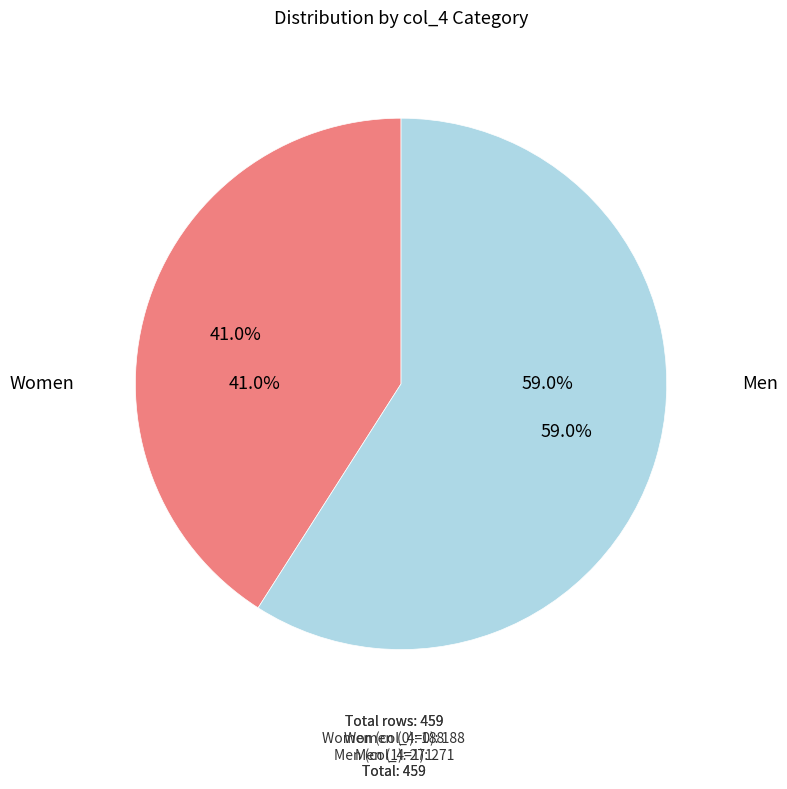

How many slices are in this pie chart?

2